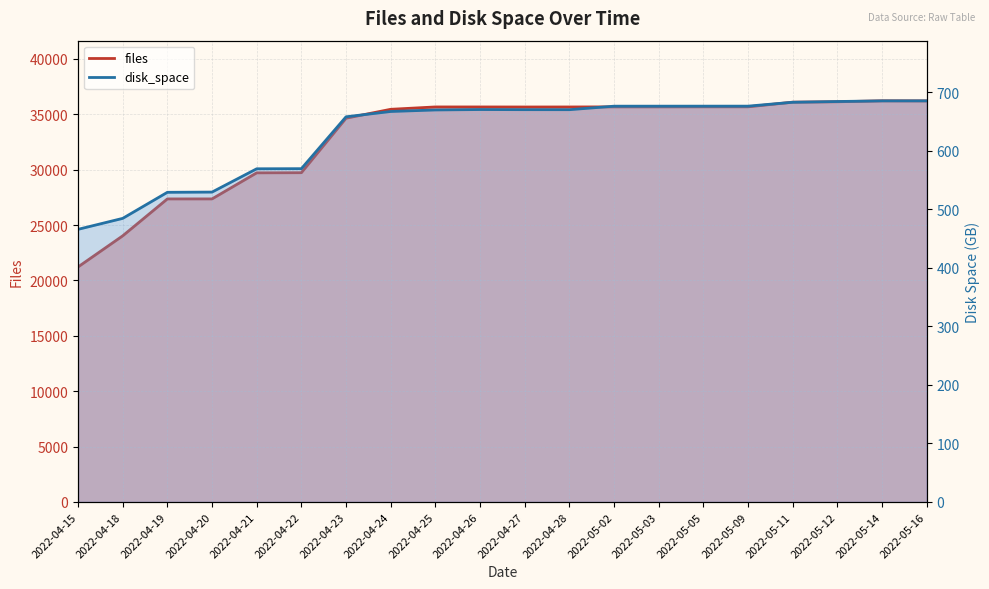

Reading left to right, list all the values displayed in this chart.

files: 21214.0	24022.0	27354.0	27356.0	29709.0	29722.0	34641.0	35443.0	35656.0	35655.0	35651.0	35654.0	35662.0	35662.0	35666.0	35667.0	36085.0	36123.0	36207.0	36201.0
disk_space: 465.7	484.4	529.0	529.4	569.1	569.3	658.0	667.0	669.6	670.3	670.1	670.1	676.1	676.1	676.1	676.1	682.8	684.1	685.2	685.2